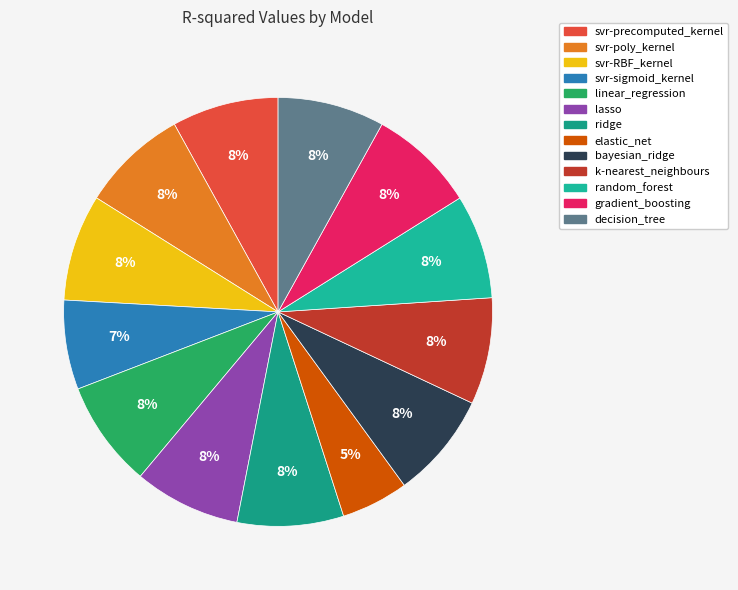

To the nearest percent, what is the difference between the largest and smallest slice percentages?

3%